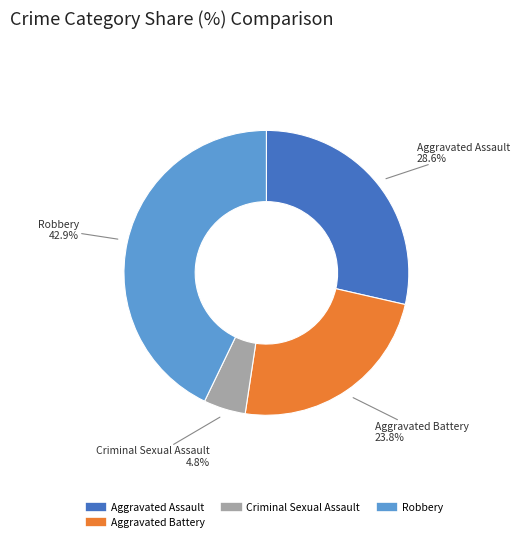

Count the number of slices in the pie.

4